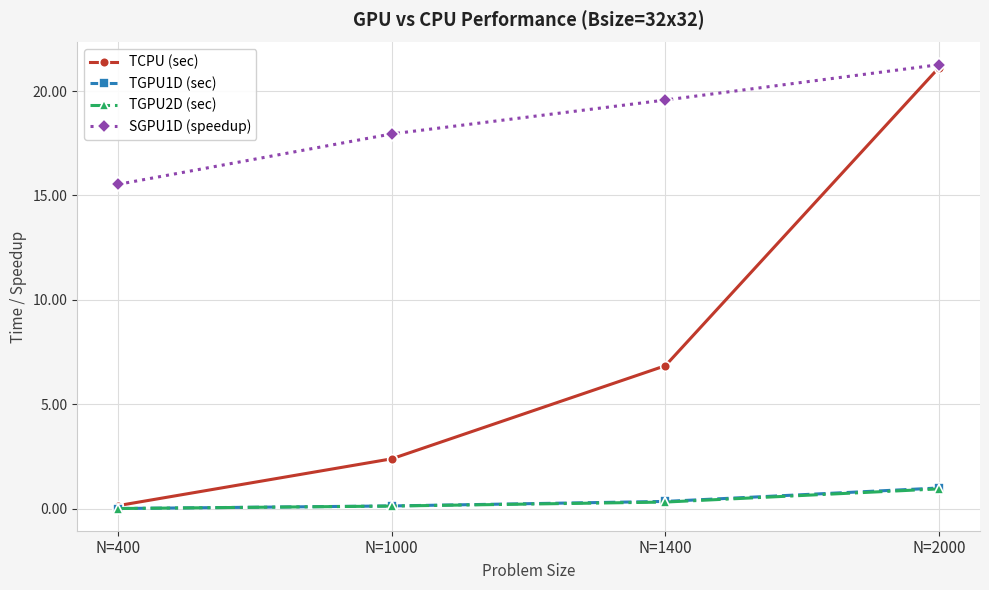

How many values in the TCPU (sec) series are below 6?

2